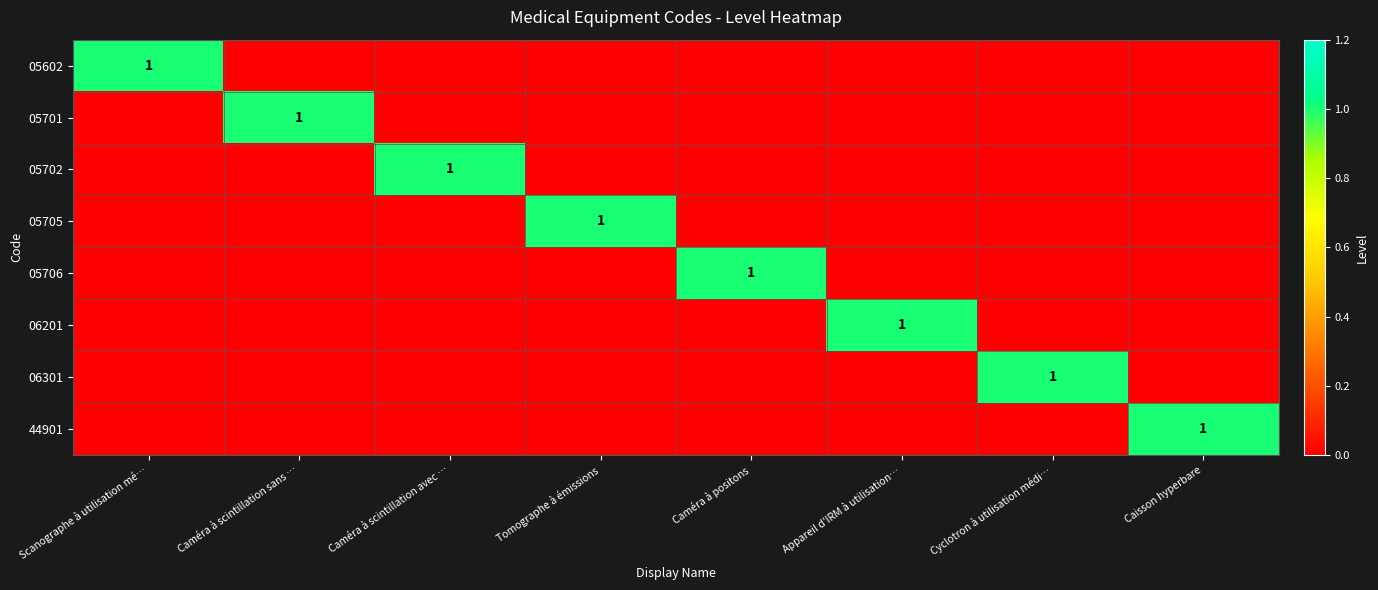

True or false: 06301 has a value of 0 at Cyclotron à utilisation médi….

False